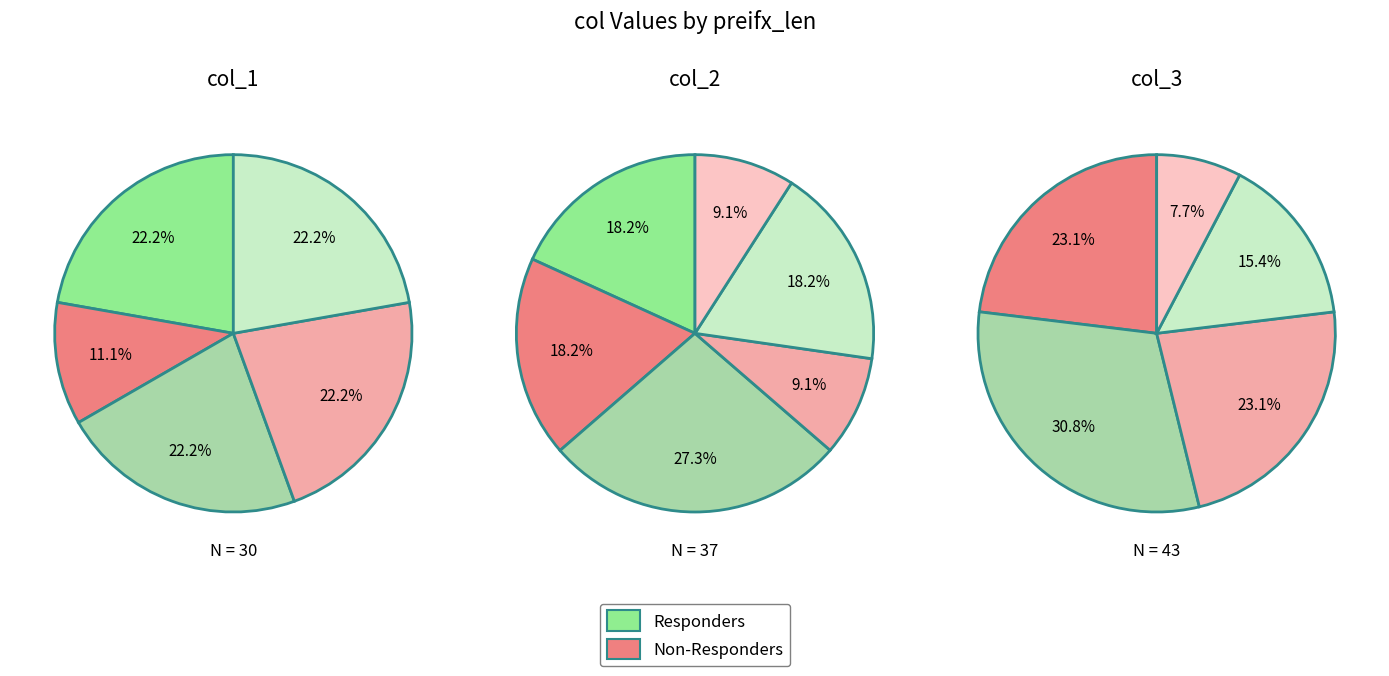

Which series changed the most between 8 and 32?

col_3